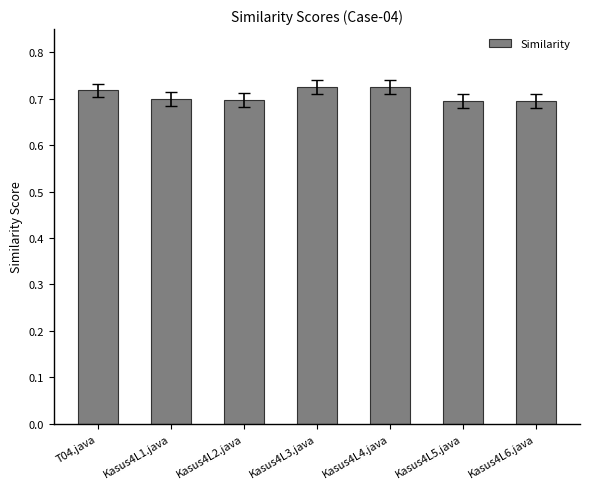

What is the label of the 5th bar from the right?

Kasus4L2.java